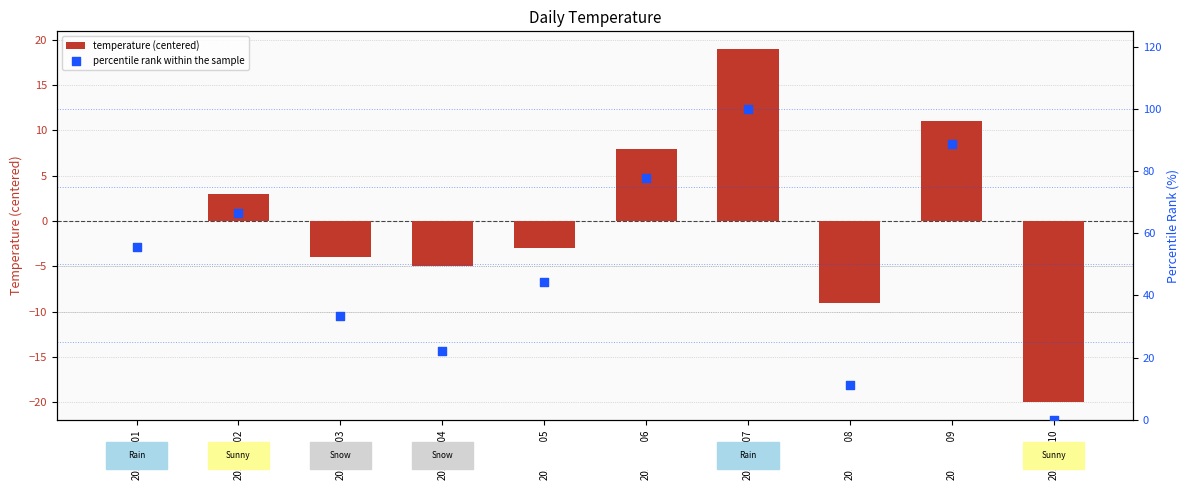

Is the value of percentile rank within the sample at 2017-01-06 greater than the value of temperature (centered) at 2017-01-03?

Yes